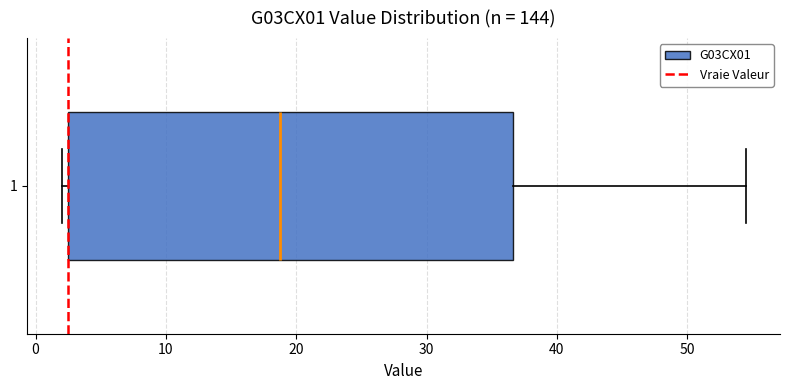

Where is the left edge of the box at y = 1 on the x-axis? The values are not printed on the chart, so give them approximately, as read against the axis.

3